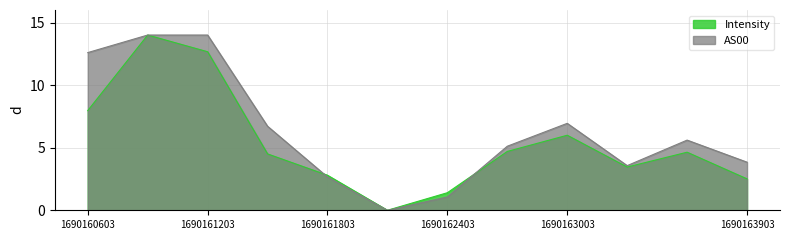

Which category has the lowest value in the Intensity series?

1690162103